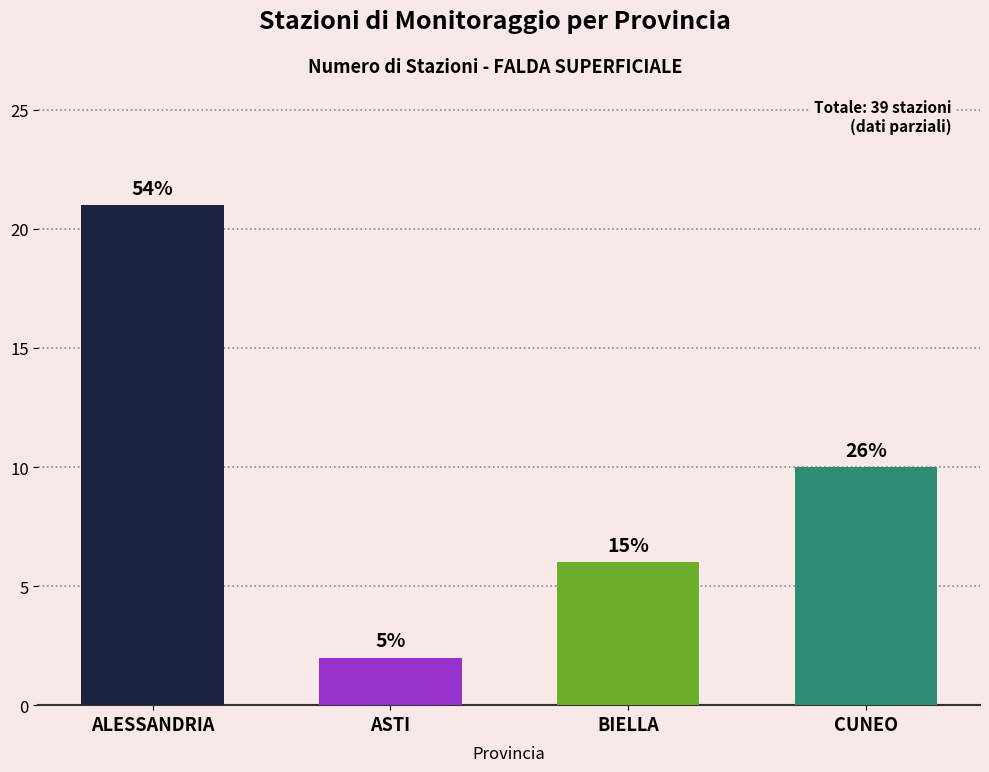

What is the sum of all values?

39